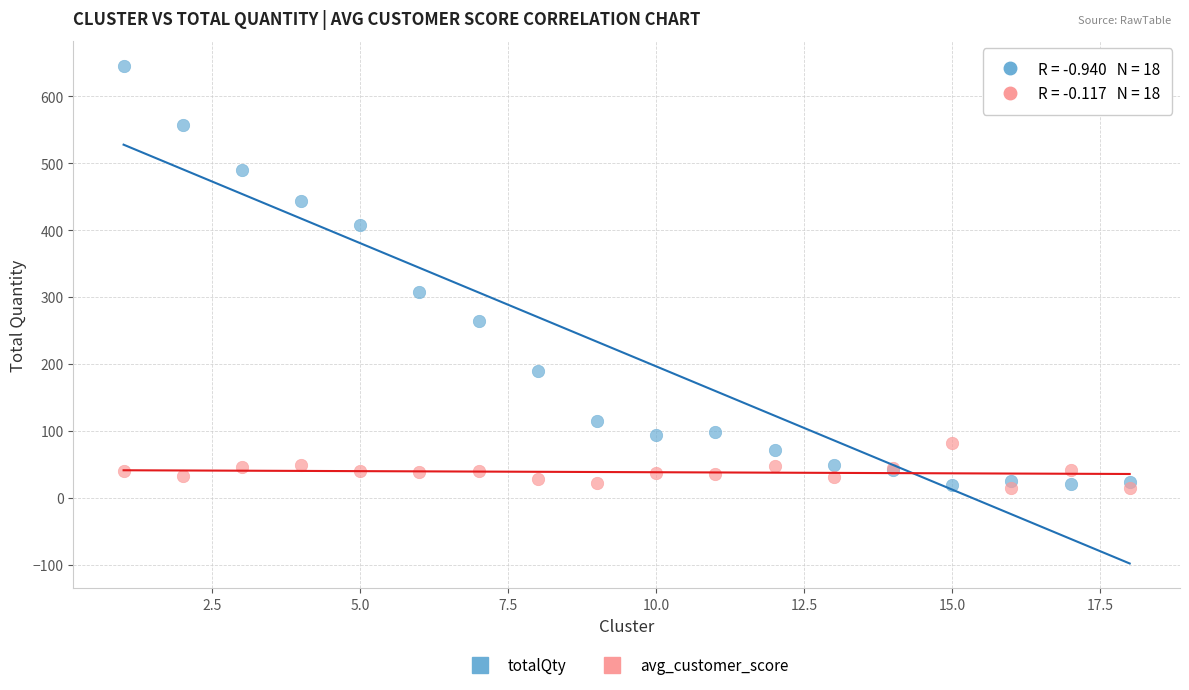

Which series has the widest spread of Y values?

totalQty